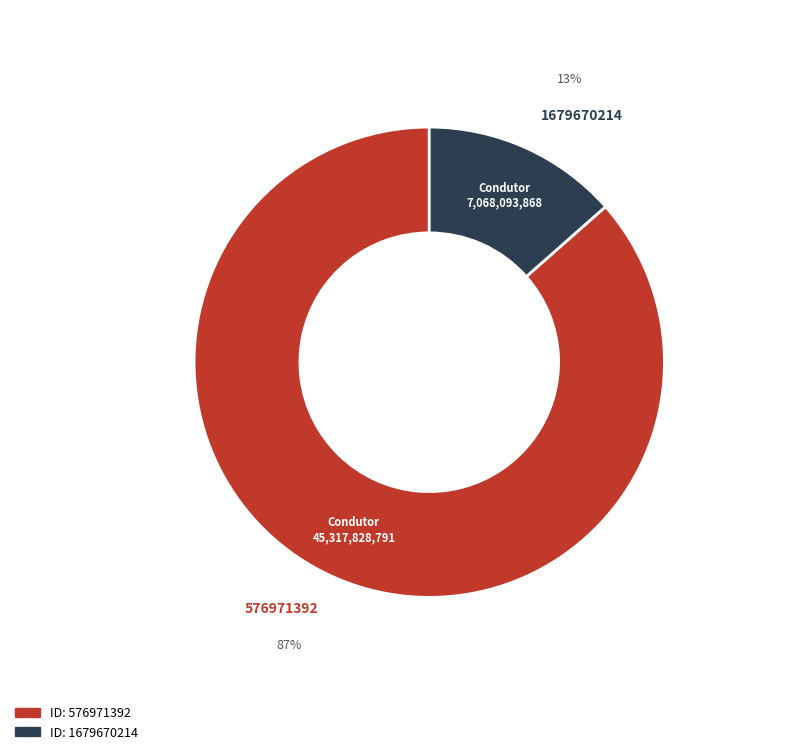

Count the number of slices in the pie.

2